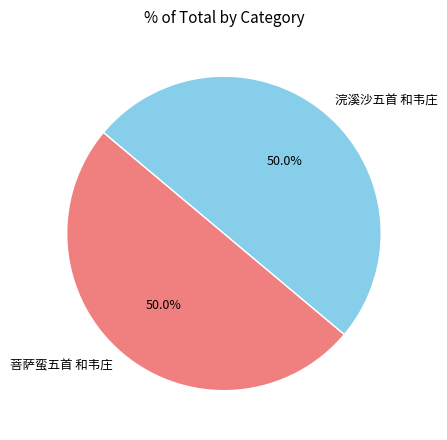

To the nearest percent, what portion does 菩萨蛮五首 和韦庄 represent?

50%